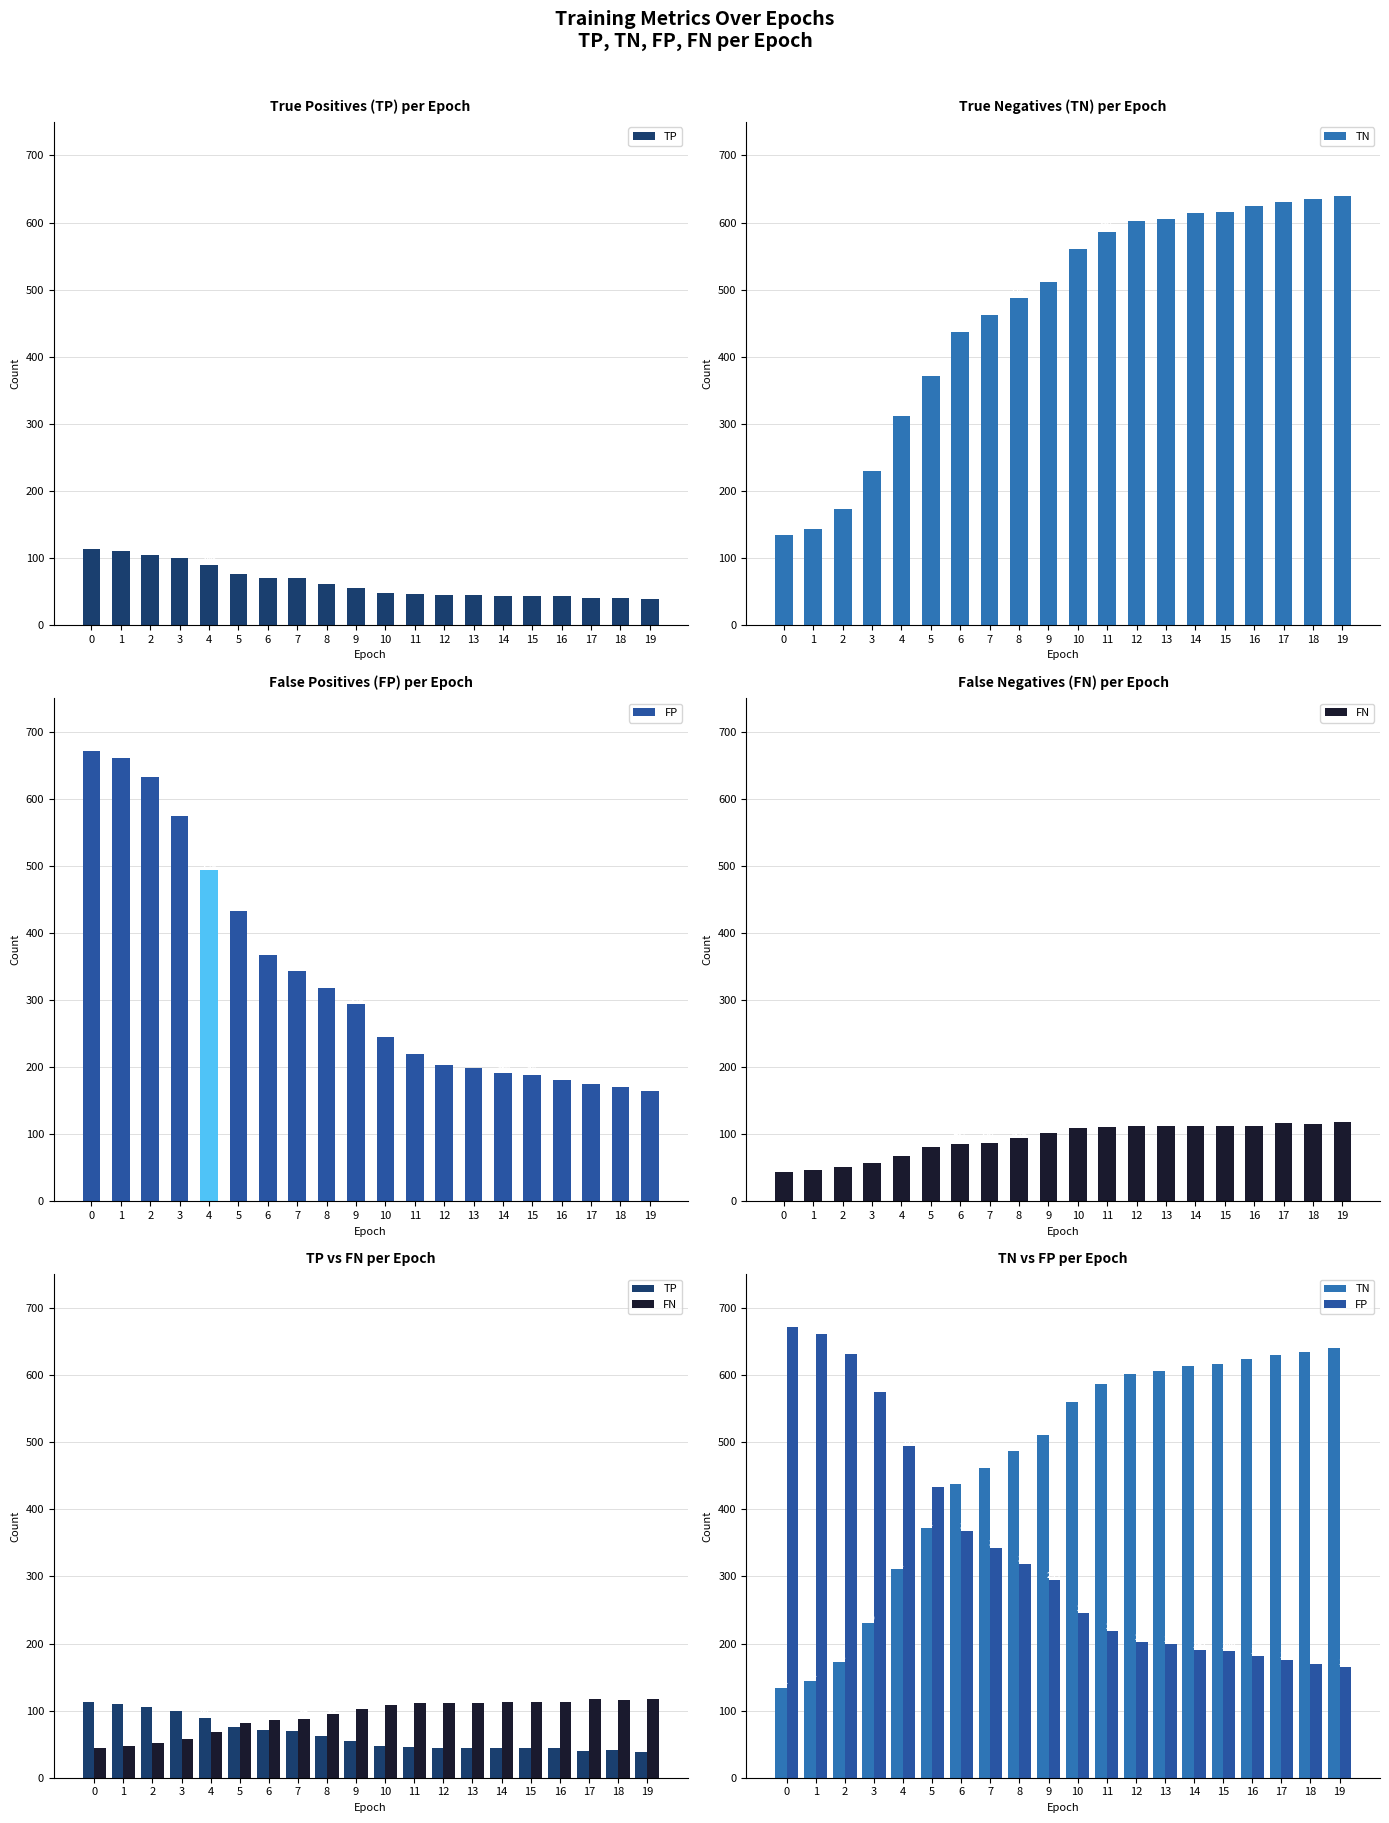

Are the bars grouped side by side (vs. stacked)?

Yes